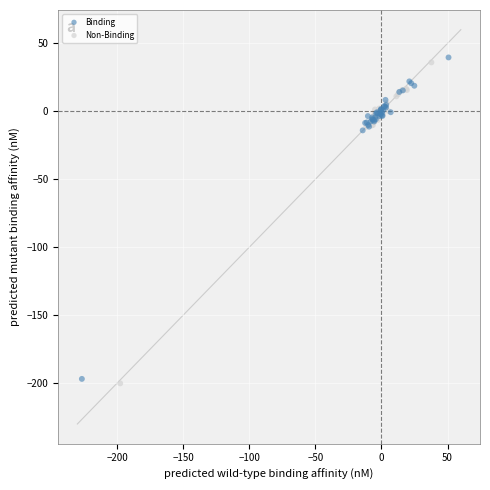

Which series has the largest Y range (max minus min)?

Binding